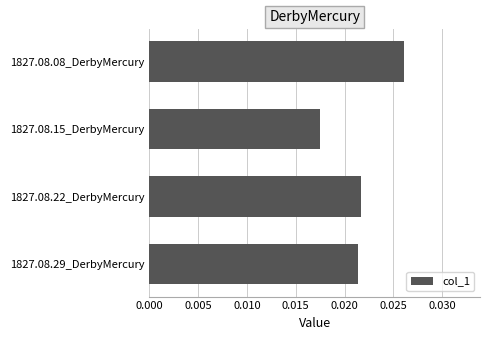

Where is the data nearest to the value 0?

1827.08.15_DerbyMercury